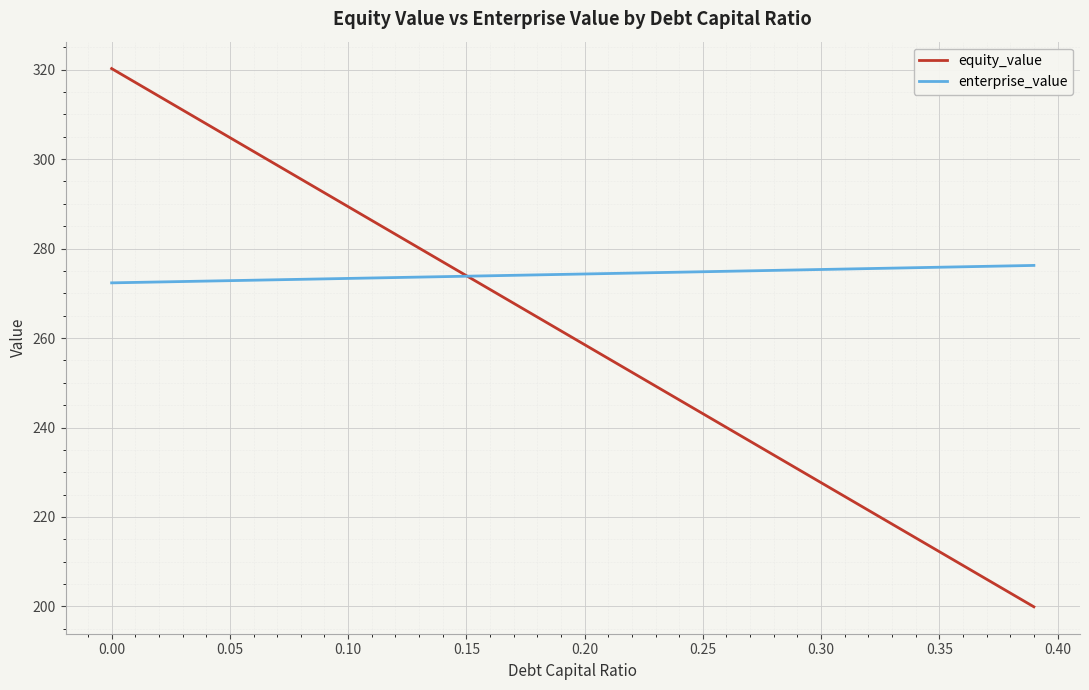

How many times do enterprise_value and equity_value cross each other?

1